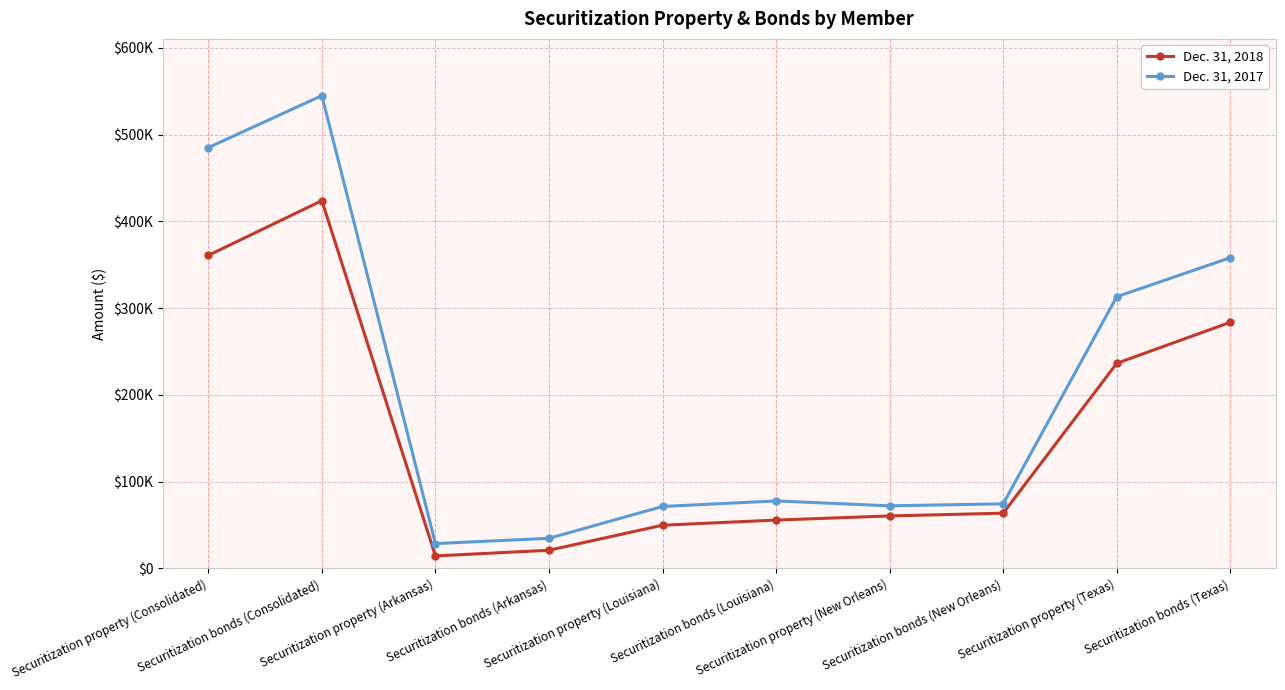

What is the label of the 7th point from the left?

Securitization property (New Orleans)